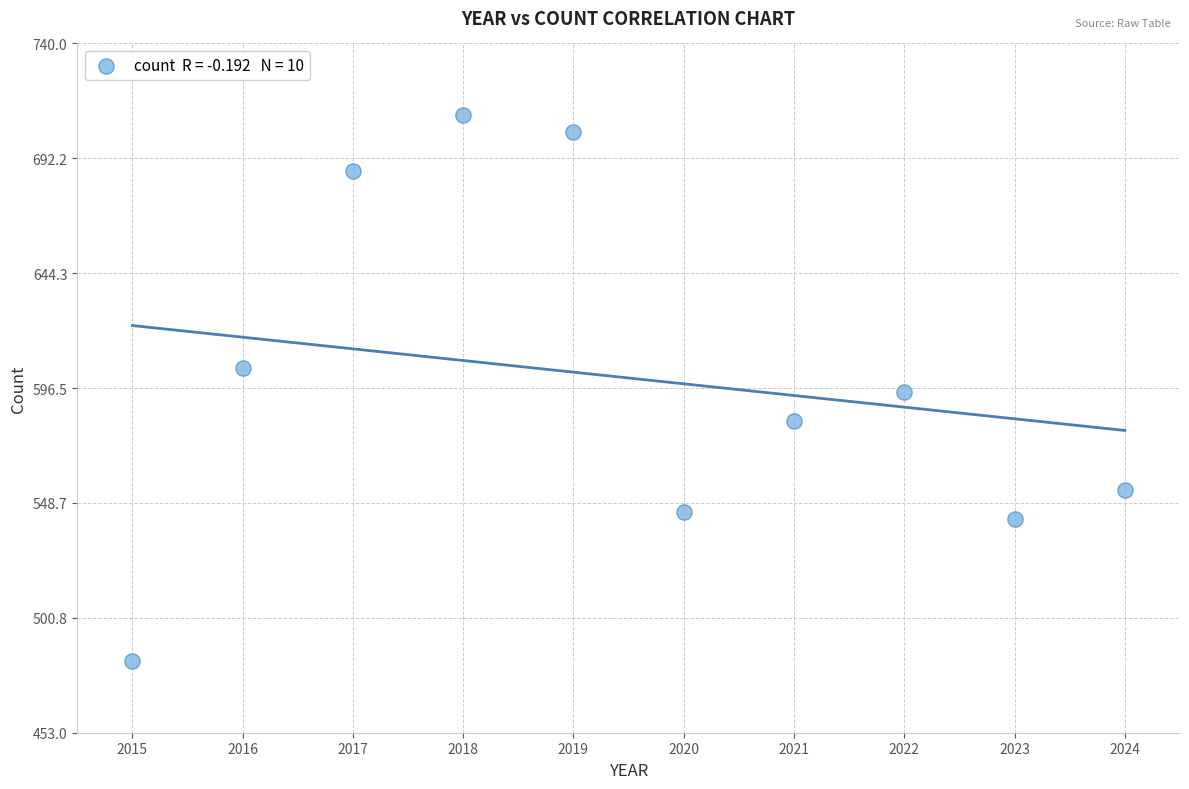

What is the range of X values (max minus min)?

9